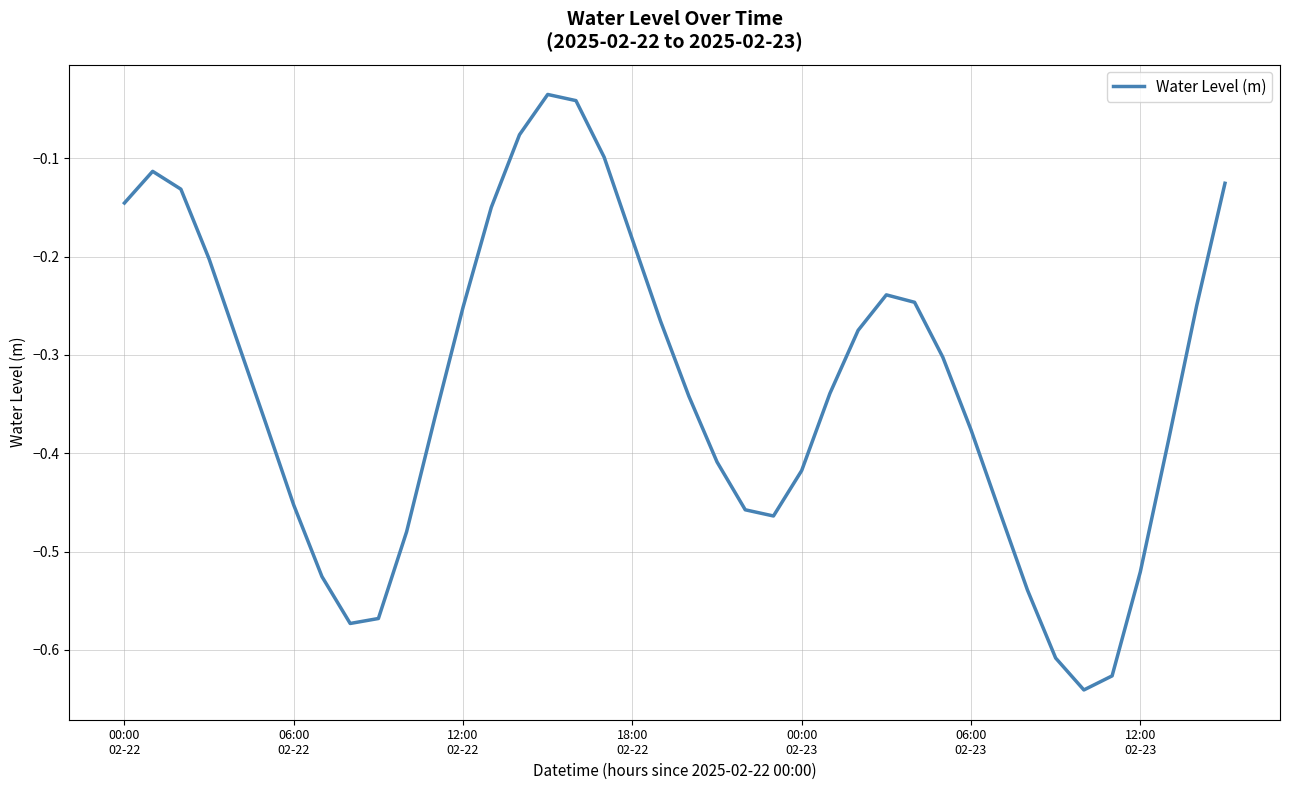

What is the difference between the maximum and minimum values?

0.6